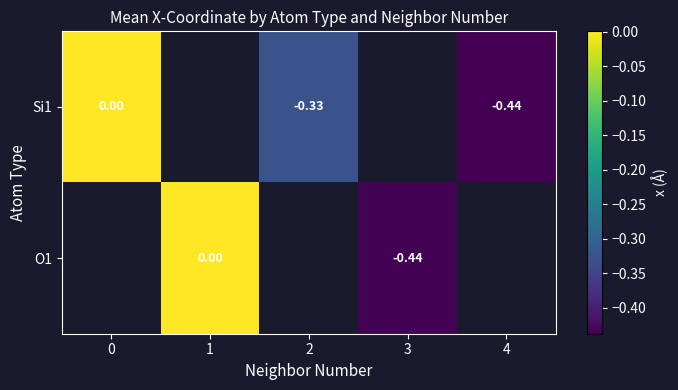

Count the number of categories in the chart.

5